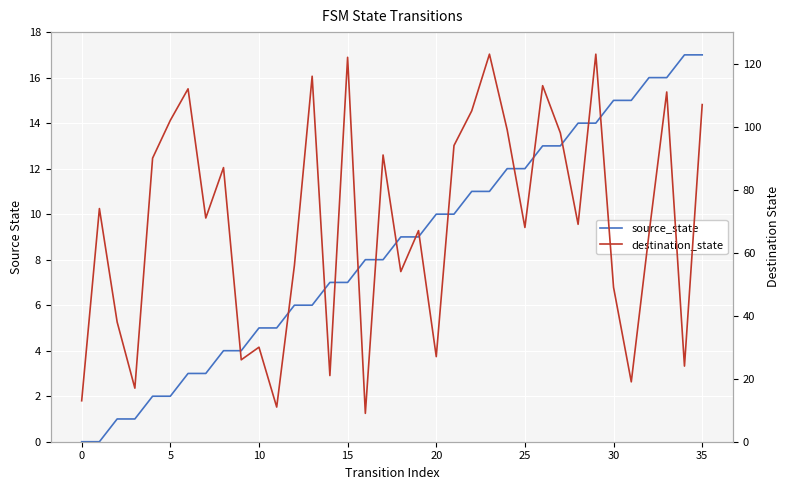

The value of source_state at 30 is 5. True or false?

False